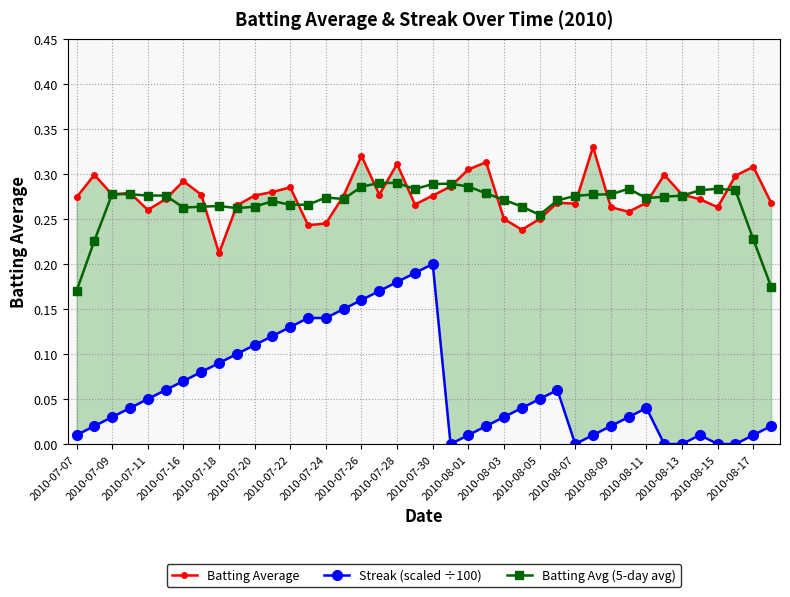

True or false: Batting Avg (5-day avg) has more than 0 interior local peaks.

True